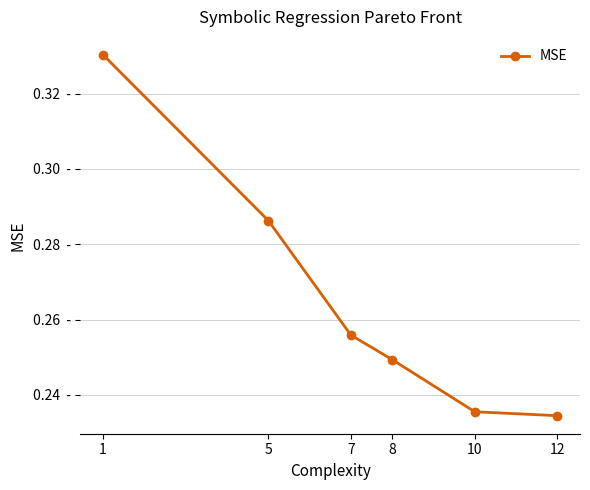

Between 7 and 1, which is larger?

1